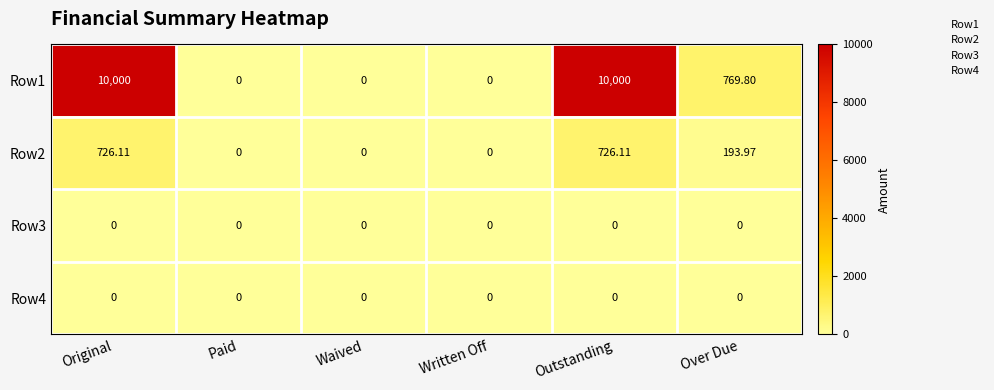

At which label does Row1 first exceed 769?

Original